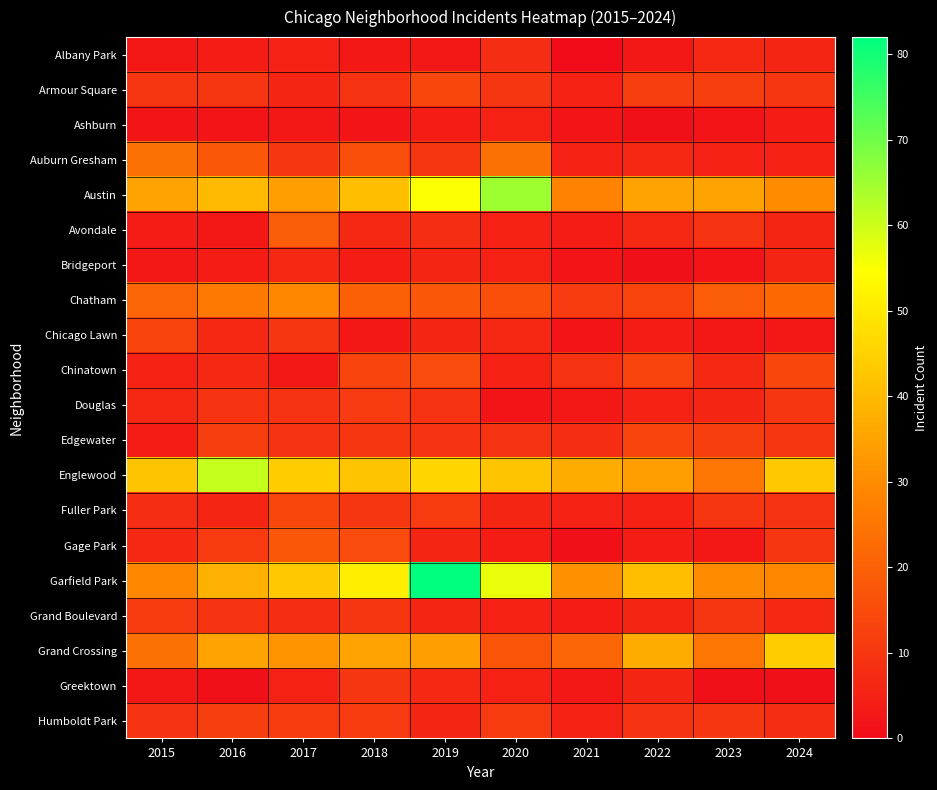

What is the spread (max minus min) of values at 2017?

41